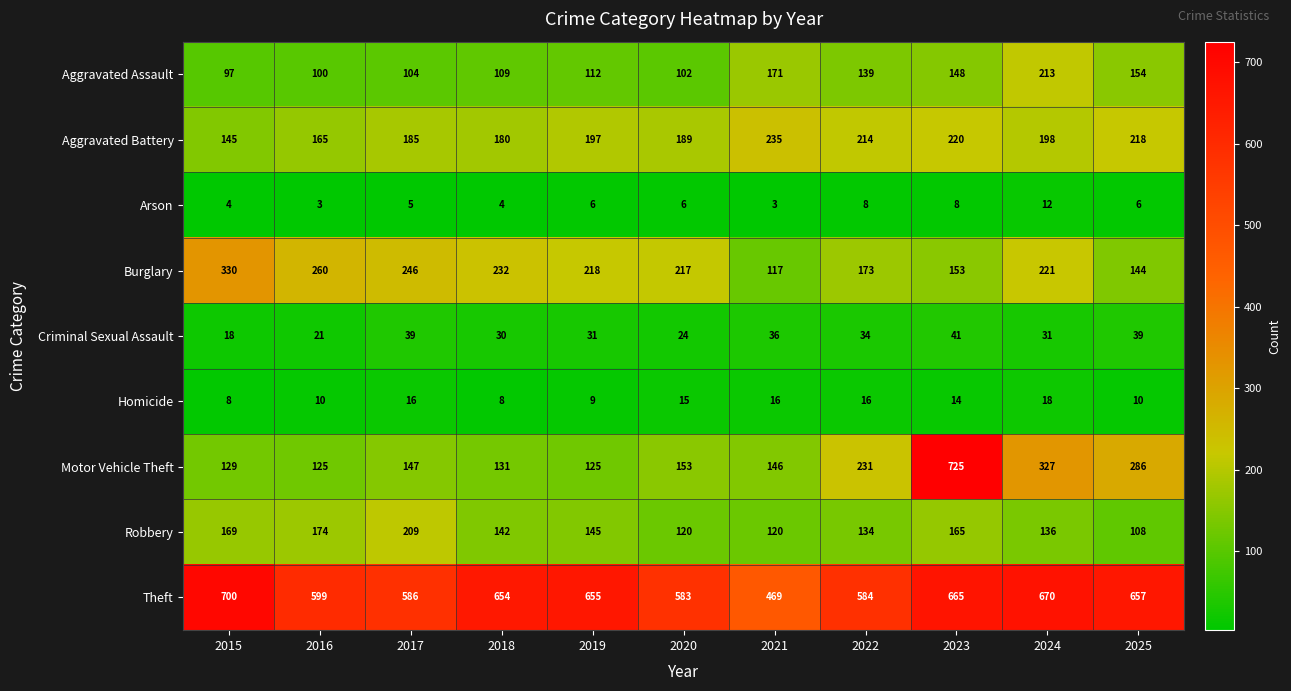

What value does the Homicide series have at 2021, to the nearest 5?

15